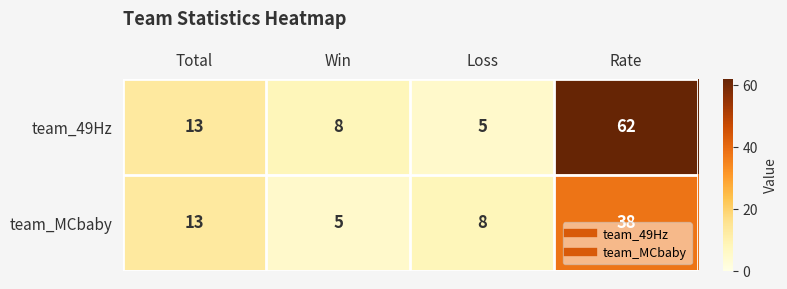

Which series has the widest spread of values?

team_49Hz